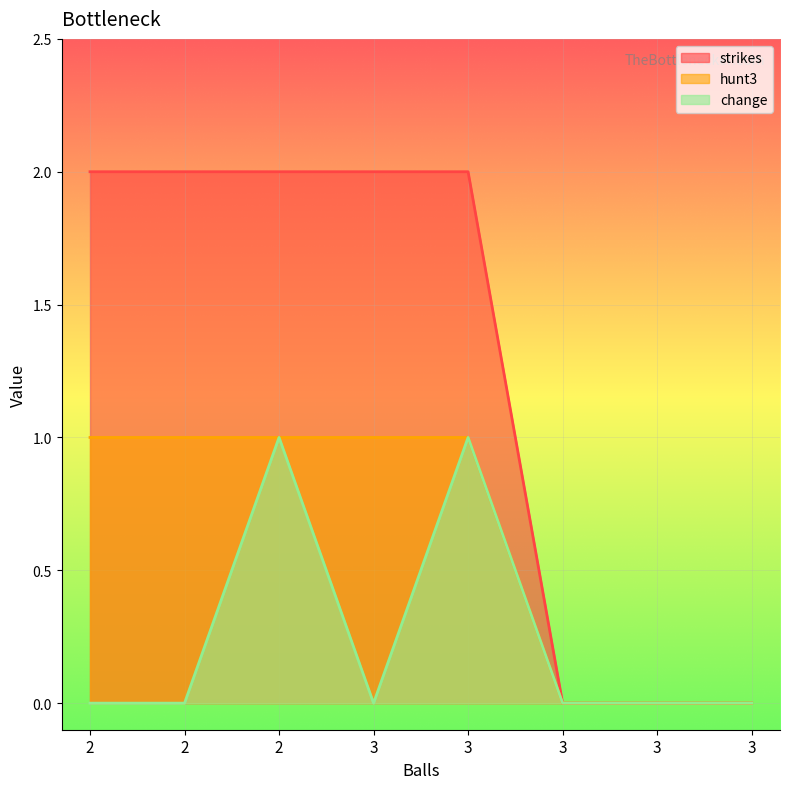

How many lines are shown in the chart?

3